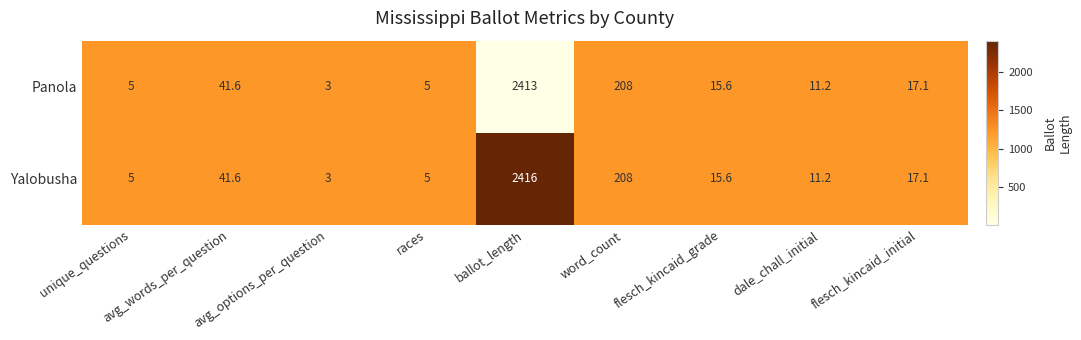

What is the total value across all series at avg_options_per_question?

6.0